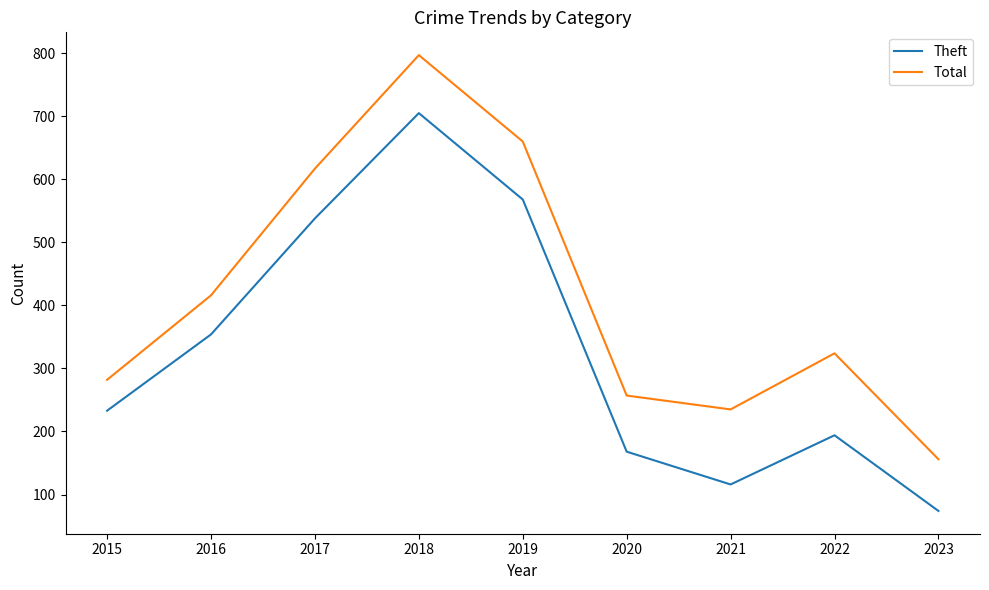

What is the maximum value for Theft?

705